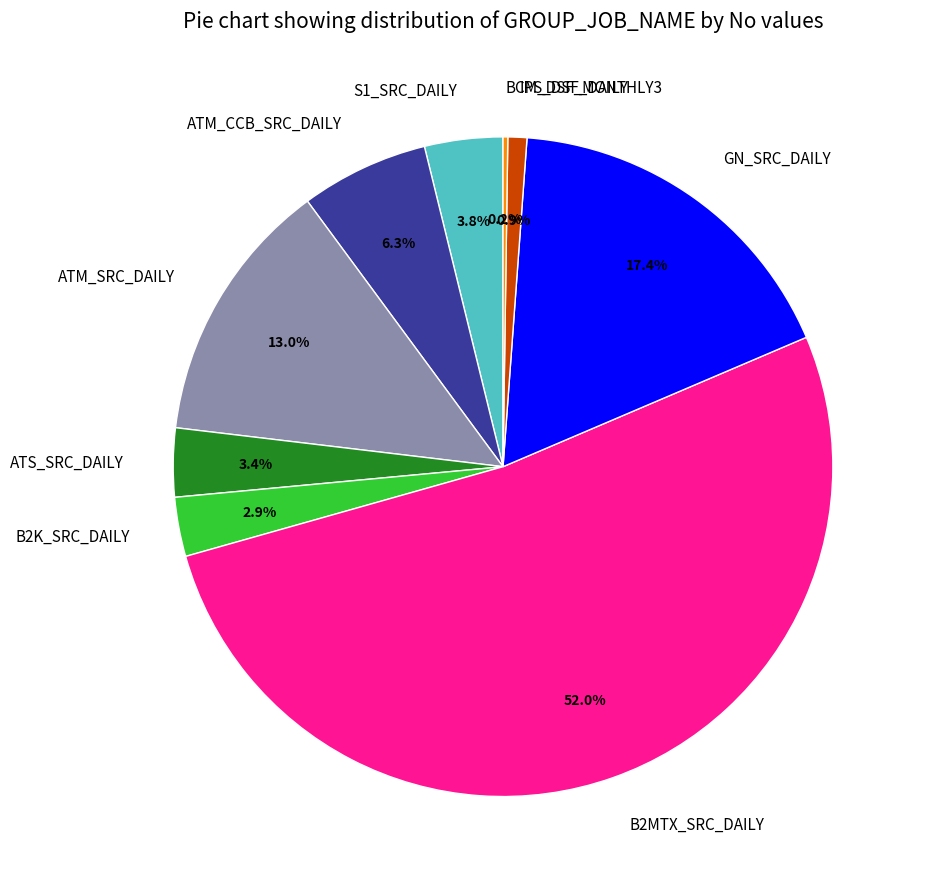

To the nearest percent, what portion does B2K_SRC_DAILY represent?

3%